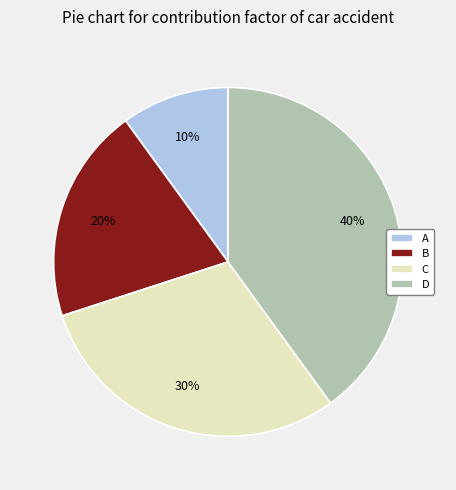

True or false: D accounts for 54% of the total.

False